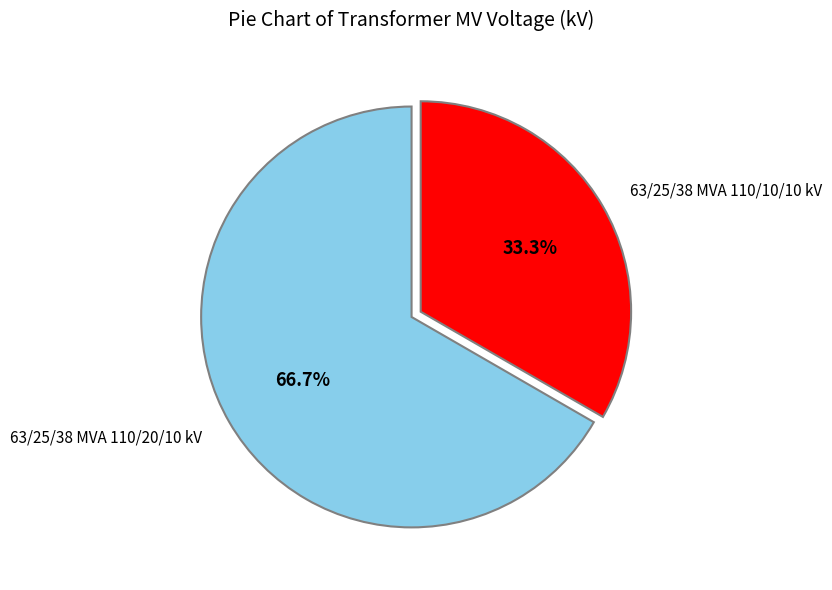

Which has a higher value, 63/25/38 MVA 110/10/10 kV or 63/25/38 MVA 110/20/10 kV?

63/25/38 MVA 110/20/10 kV